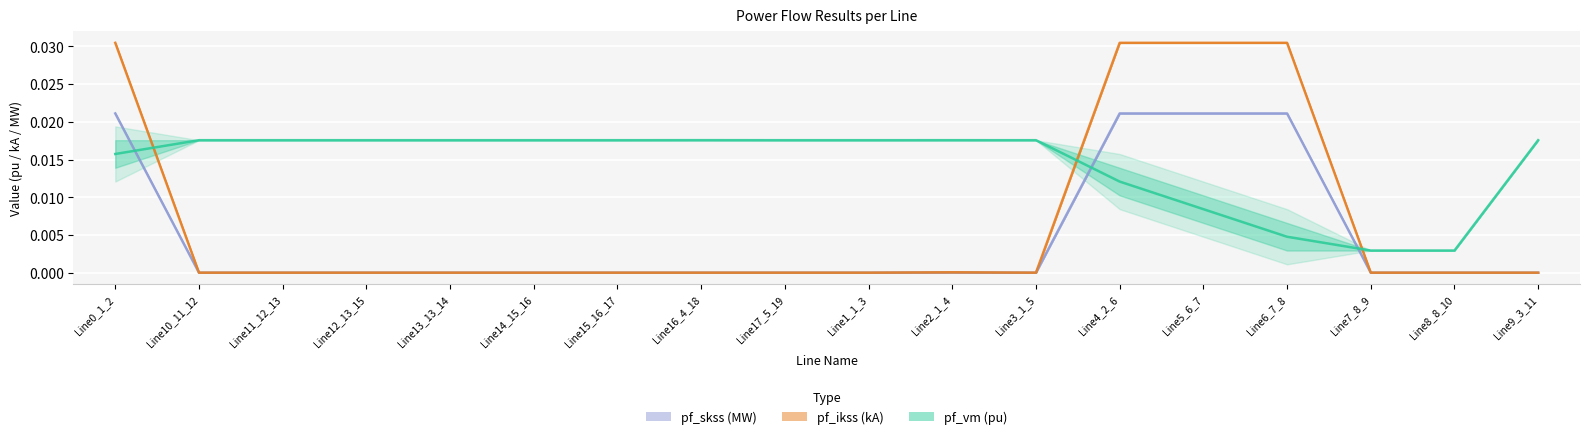

The pf_skss (MW) series shows 0.0 at Line0_1_2. True or false?

False